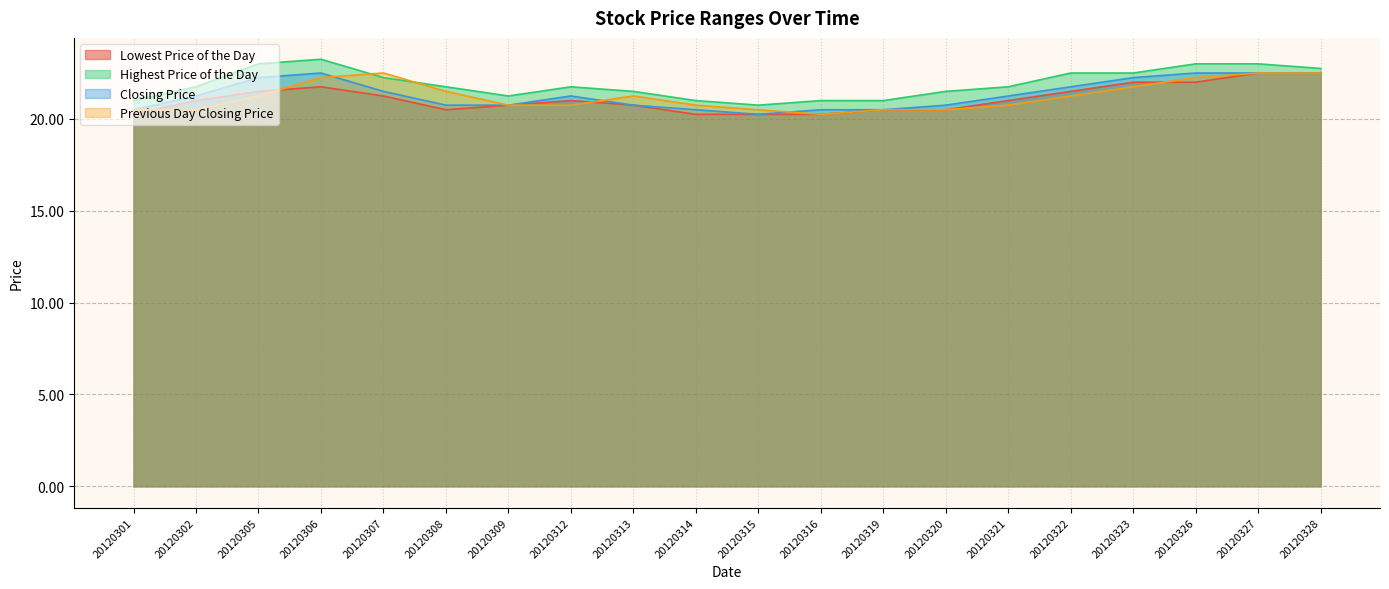

What is the spread (max minus min) of values at 20120312?

1.0